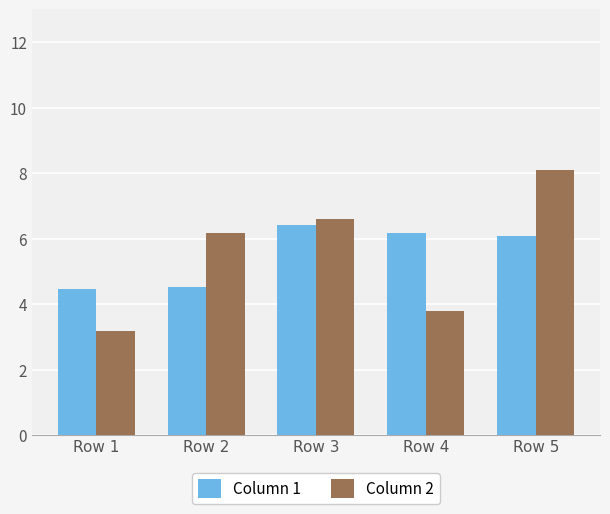

At how many categories does at least one series exceed 4?

5